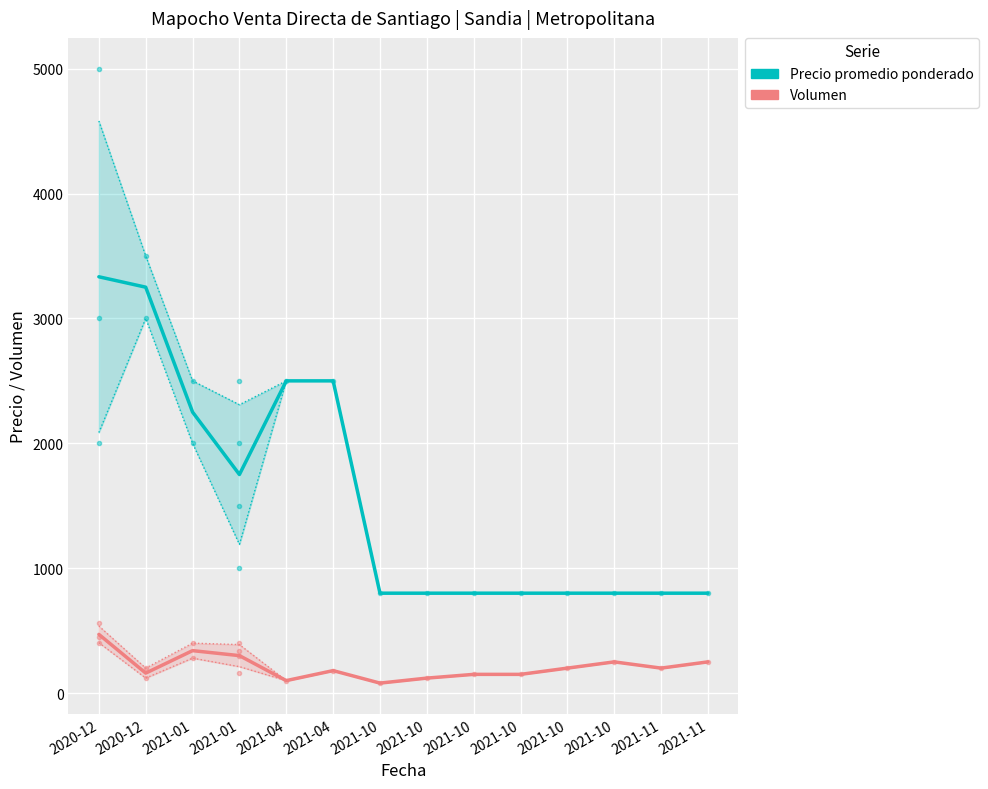

How many series are shown in this chart?

2